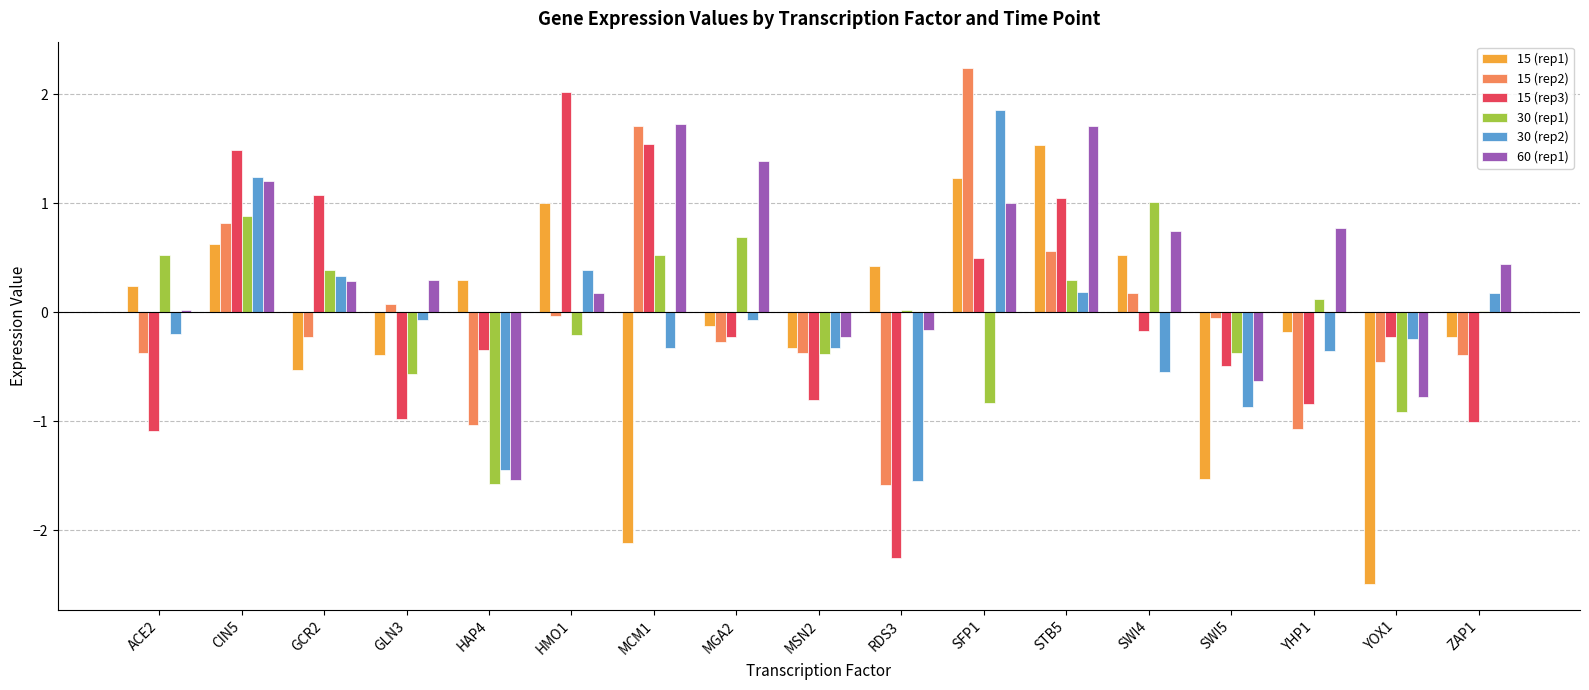

How many values in 15 (rep2) are above zero?

6